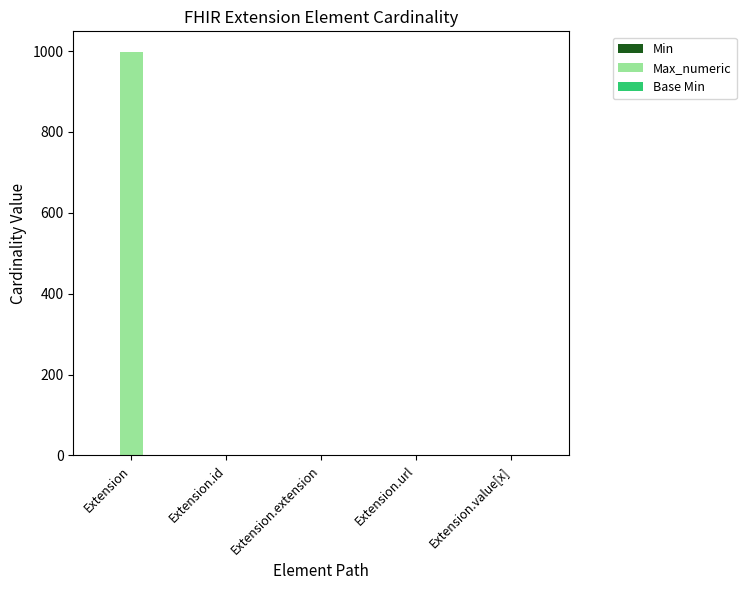

The value of Max_numeric at Extension.extension is 393. True or false?

False